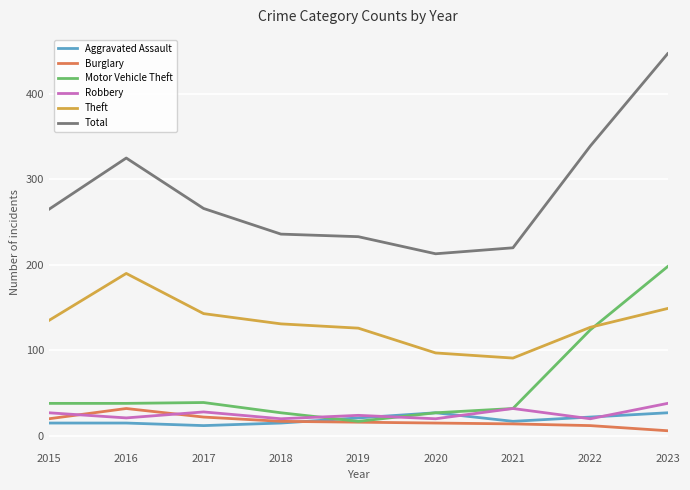

The value of Theft at 2016 is 190. True or false?

True